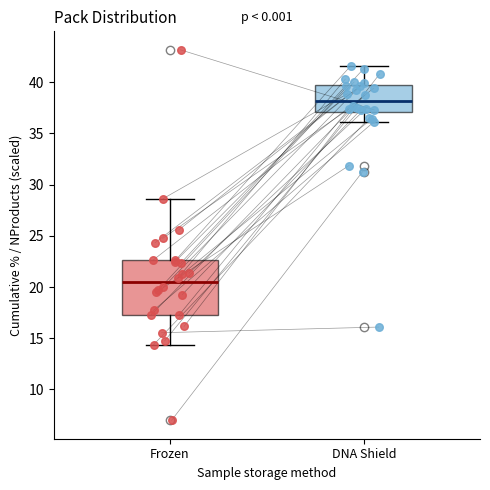

Which box's median line is the lowest?

Frozen